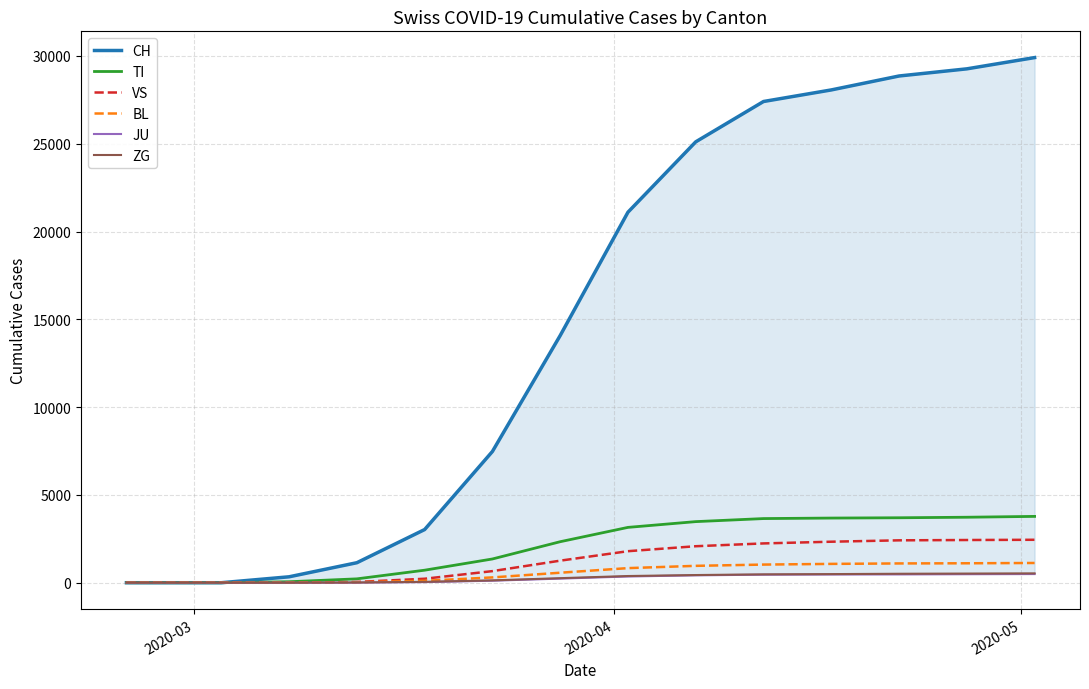

True or false: ZG and CH cross at least once.

False